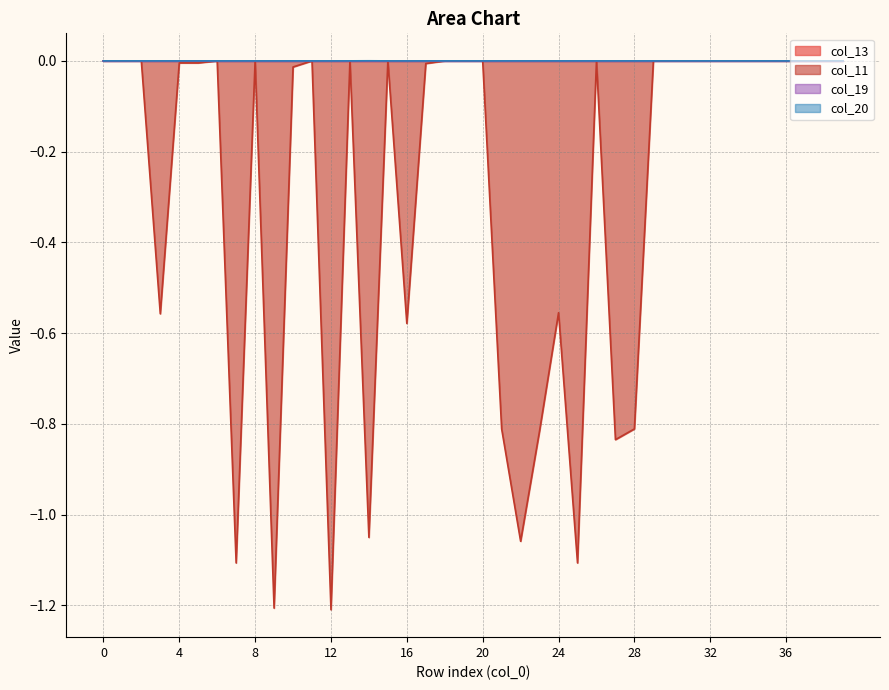

What is the approximate value of col_11 at 22?

-1.1